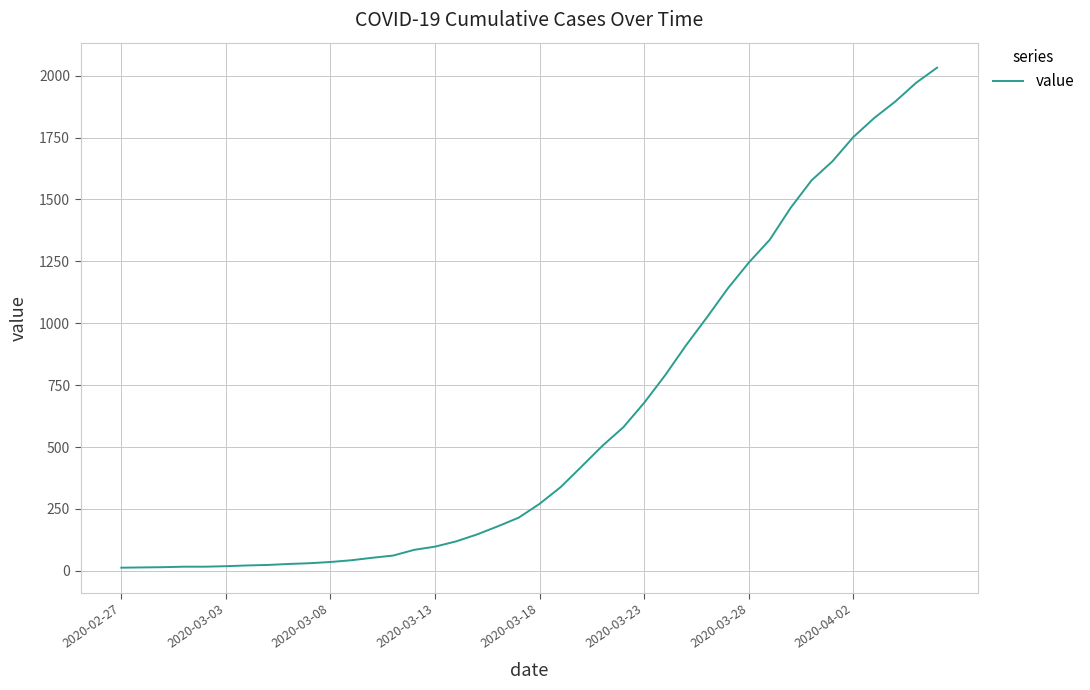

What is the average value?

616